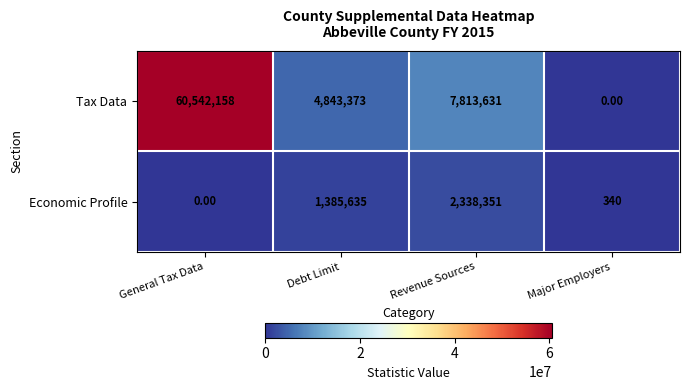

Which series has the largest range (max minus min)?

Tax Data